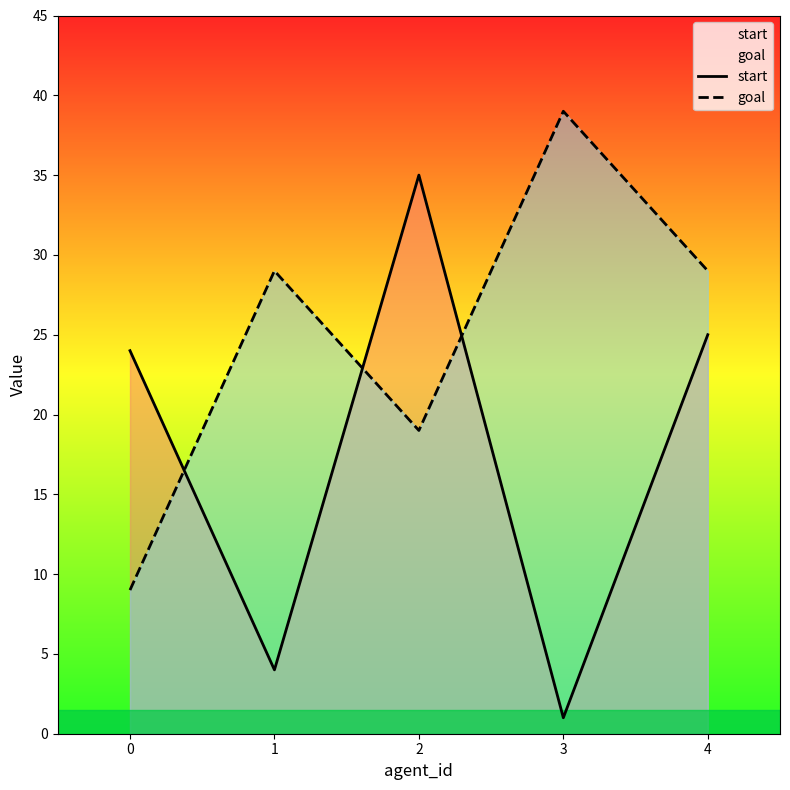

True or false: goal has a value of 9 at 0.

True